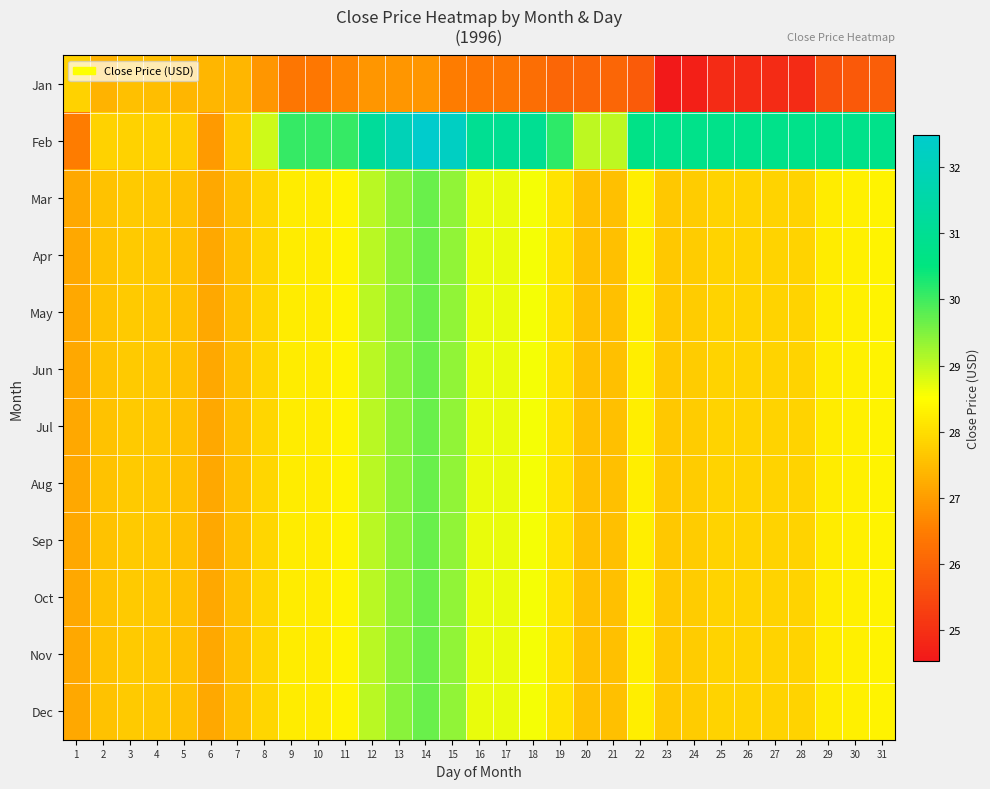

What is the total value across all series at 12?

348.6